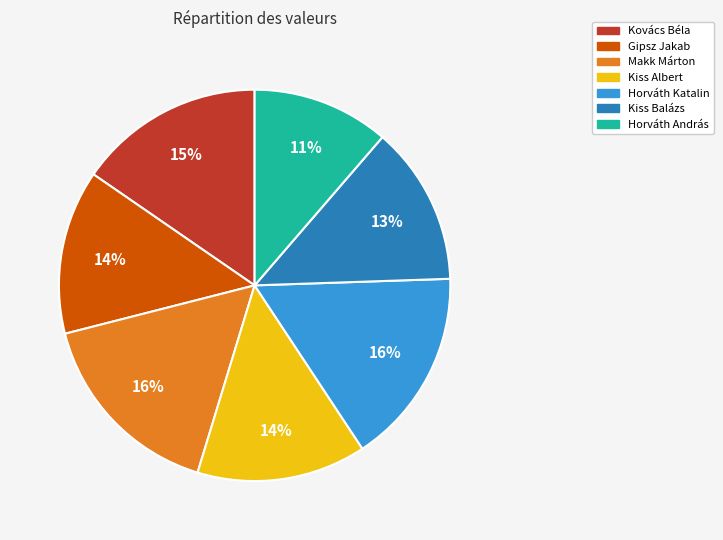

Do Horváth András and Horváth Katalin together represent more than half of the pie?

No